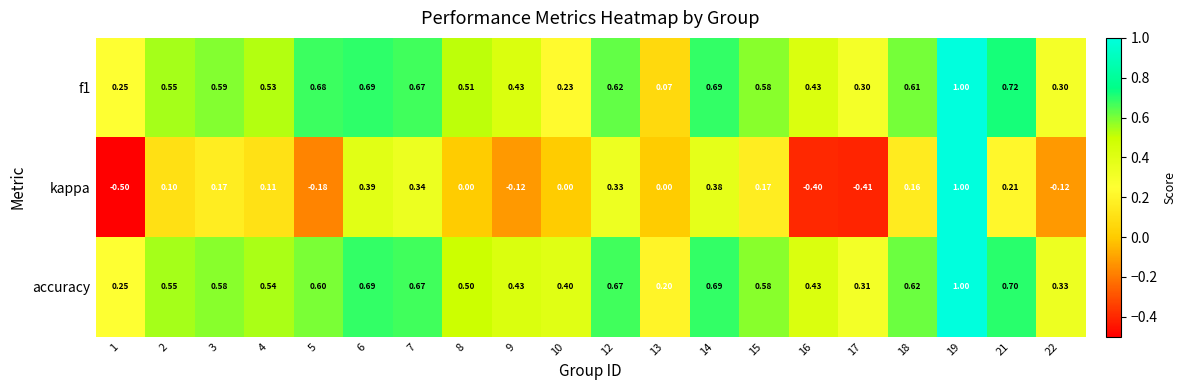

Which series has the largest total across all categories?

accuracy